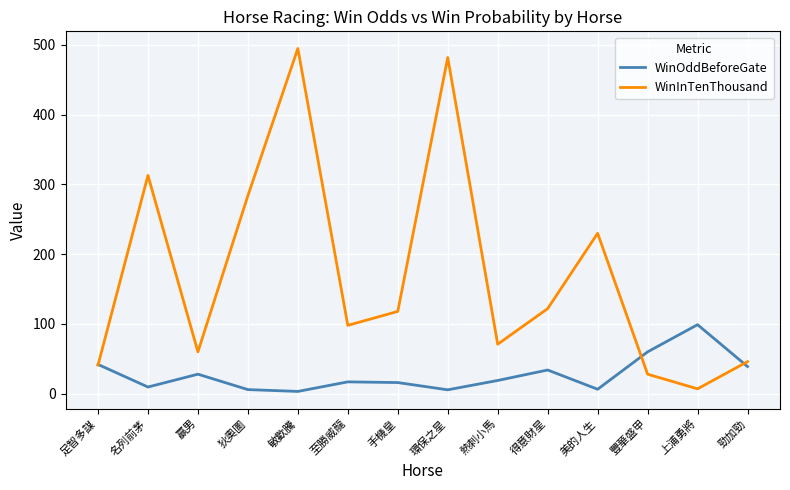

What are all the series names shown in the legend?

WinOddBeforeGate, WinInTenThousand